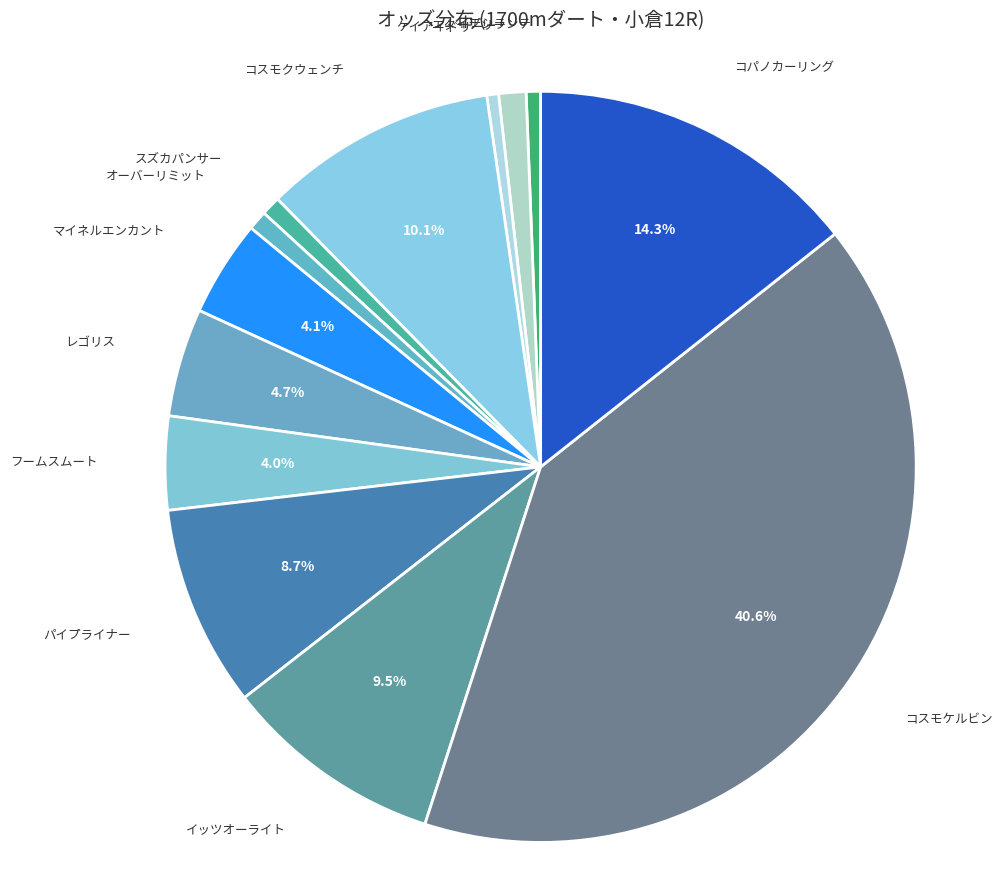

Is there any slice that represents more than half of the pie?

No